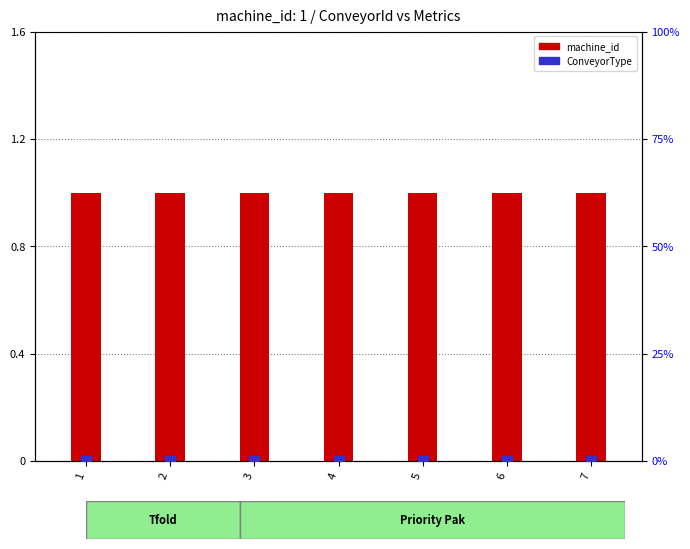

Rank the series by their maximum value, from lowest to highest.

ConveyorType, machine_id